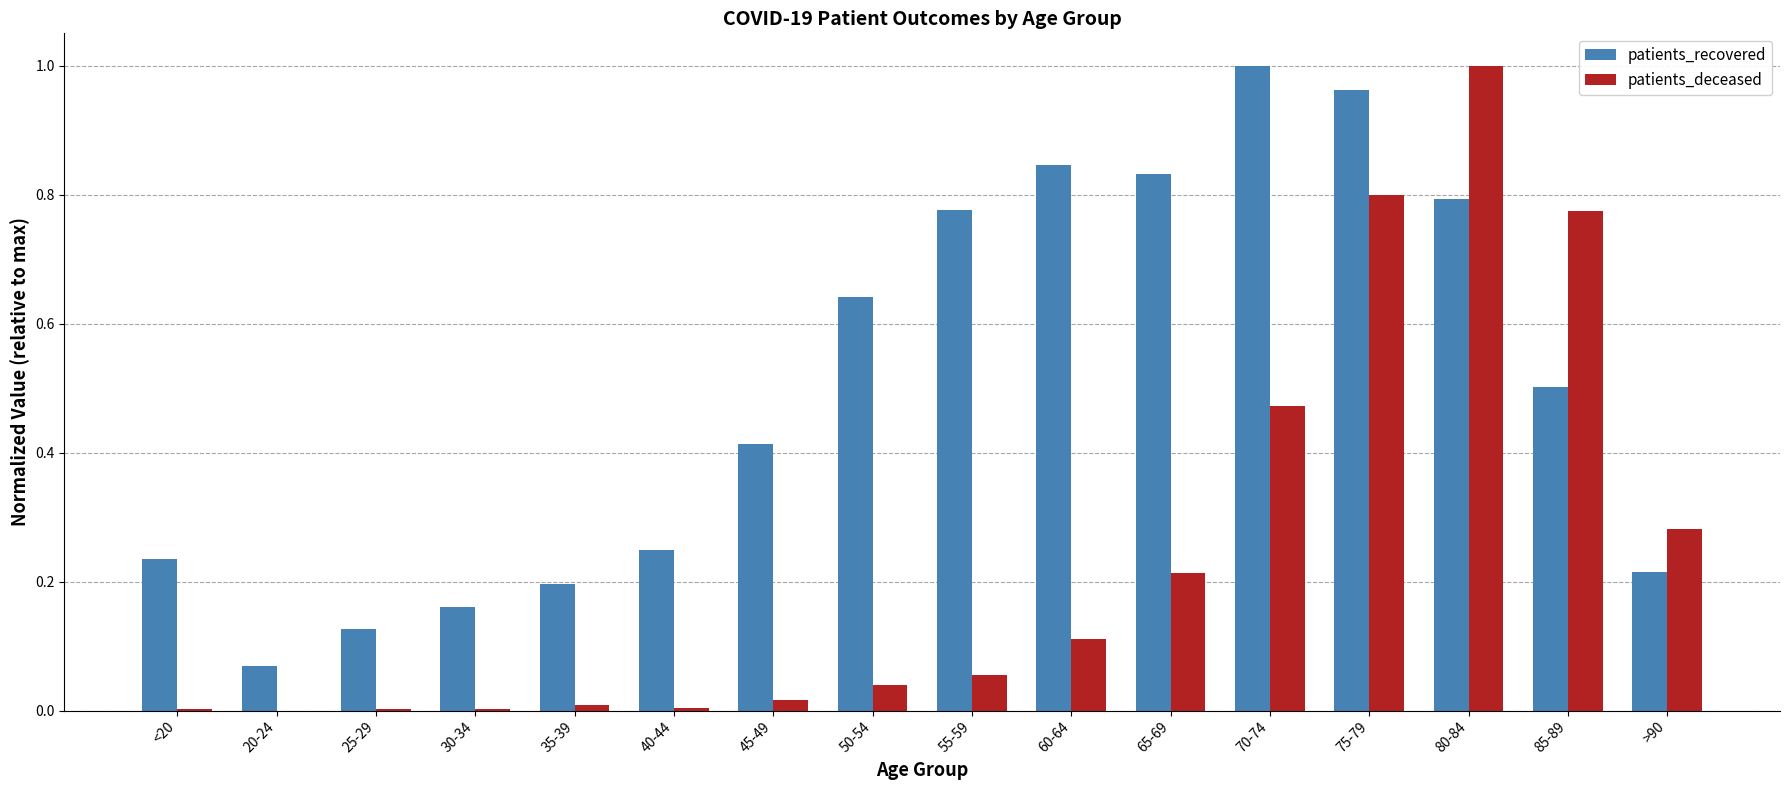

True or false: patients_recovered has a value of 0.1 at <20.

False